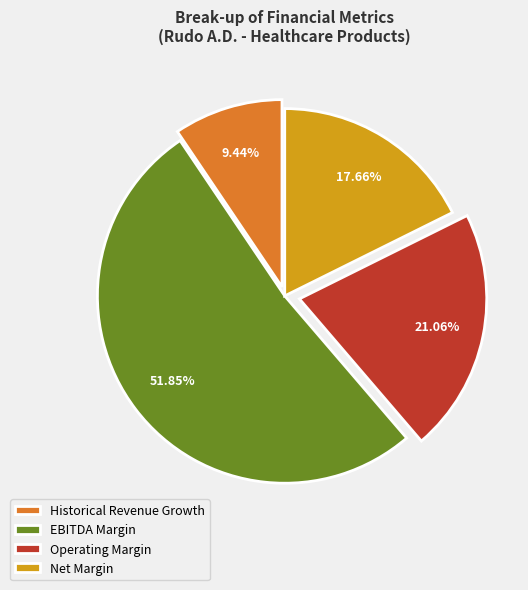

How many slices are in this pie chart?

4